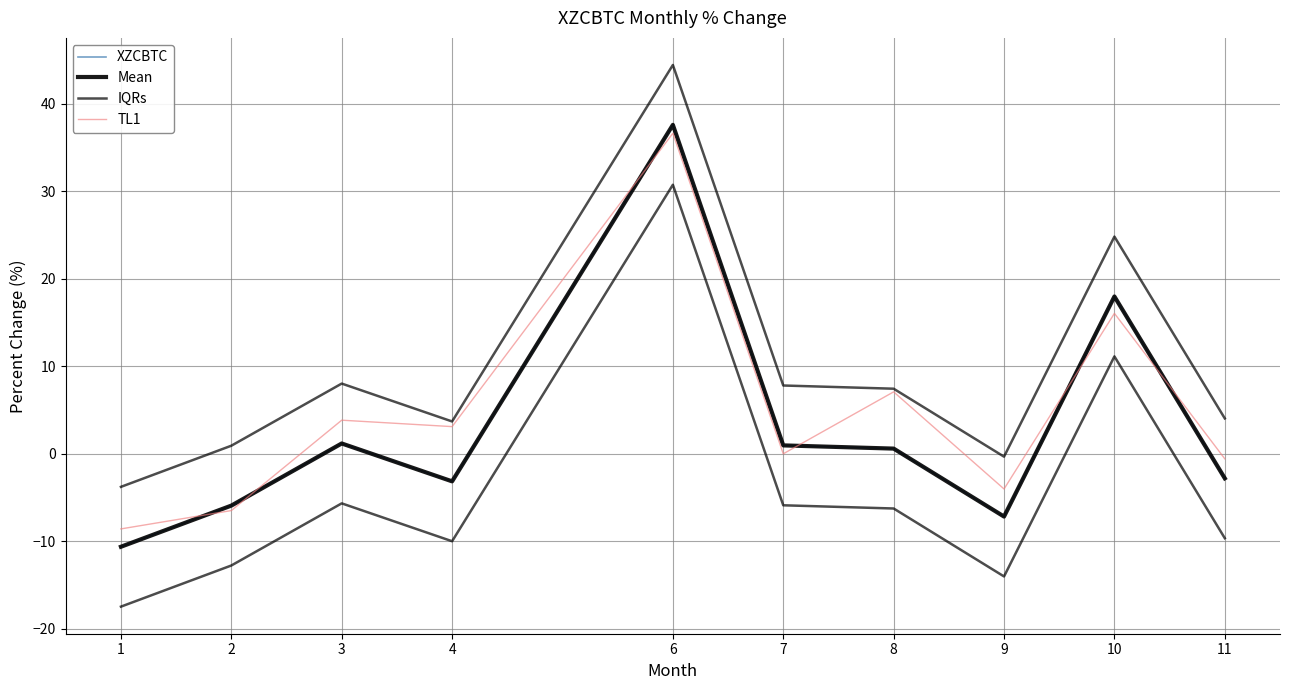

The value of IQRs at 6 is 15.0. True or false?

False